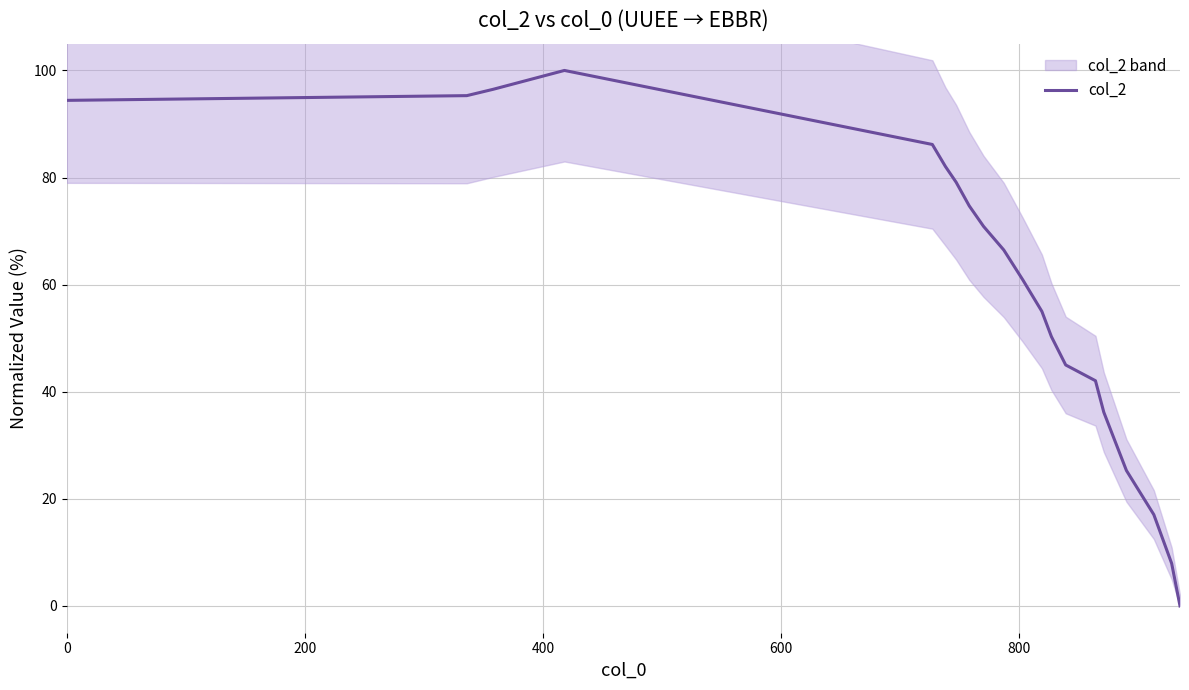

What is the average value?

59.3